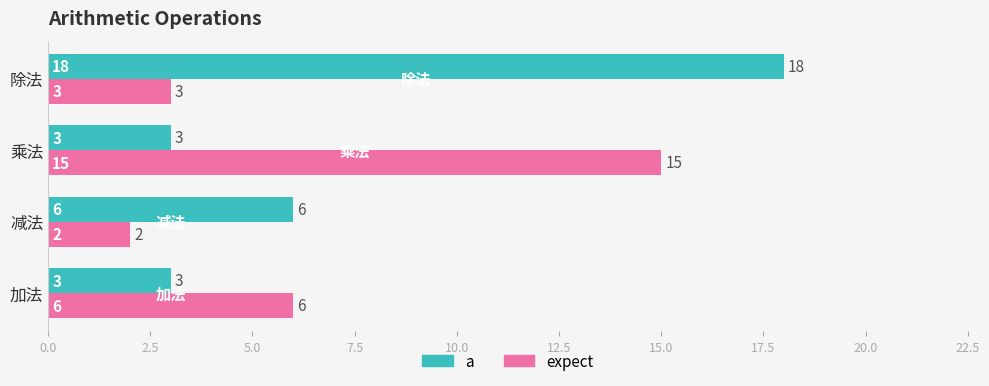

What is the total value across all series at 加法?

9